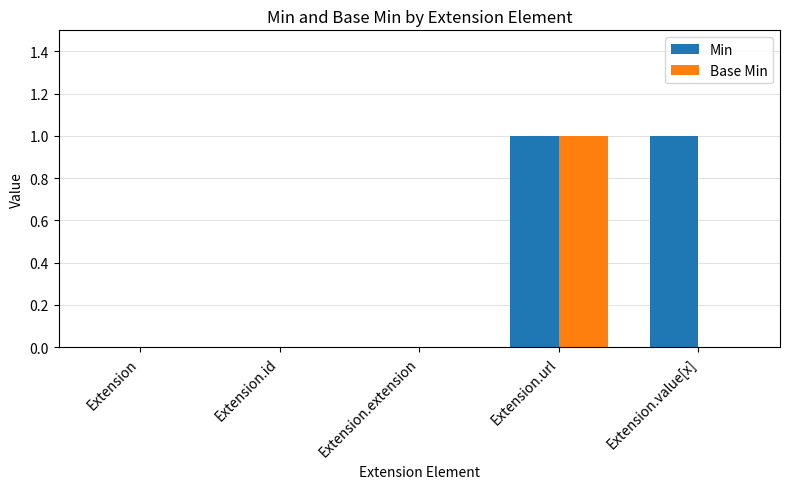

How many data points does each series have?

5